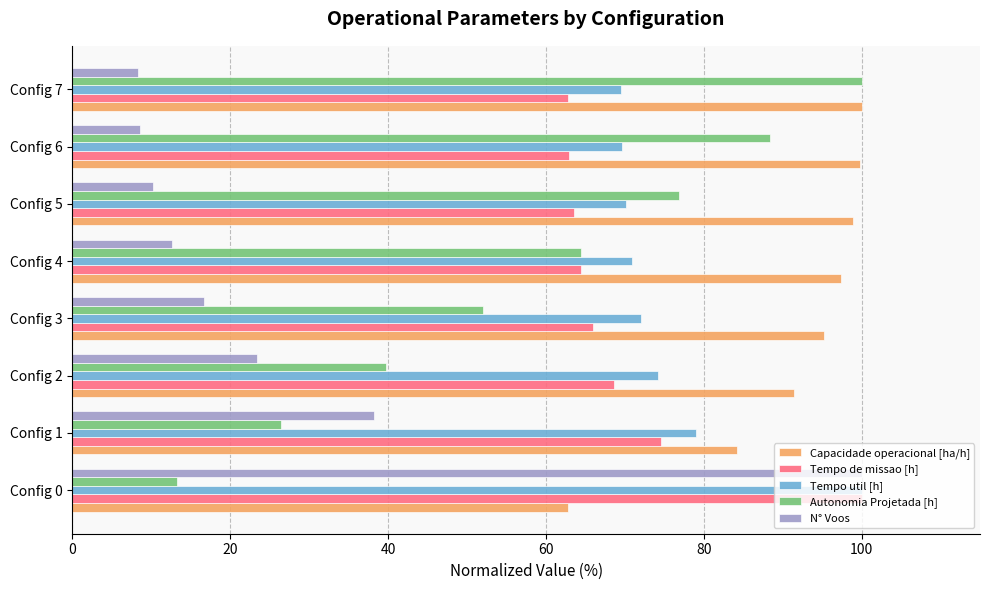

What is the difference between the Capacidade operacional [ha/h] values at Config 0 and Config 2?

28.6